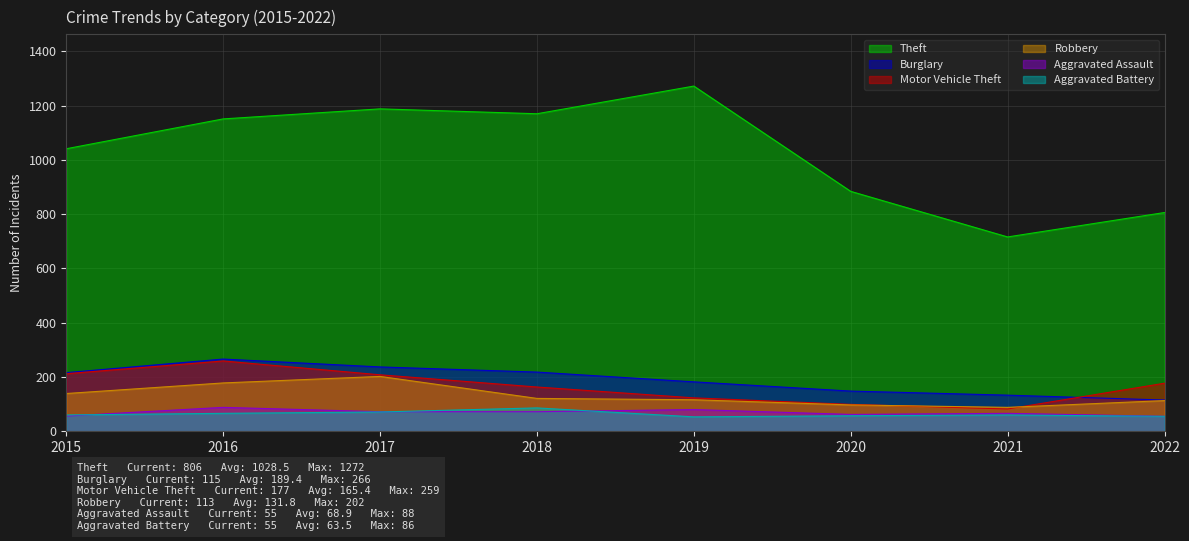

What is the total value across all series at 2016?

2008